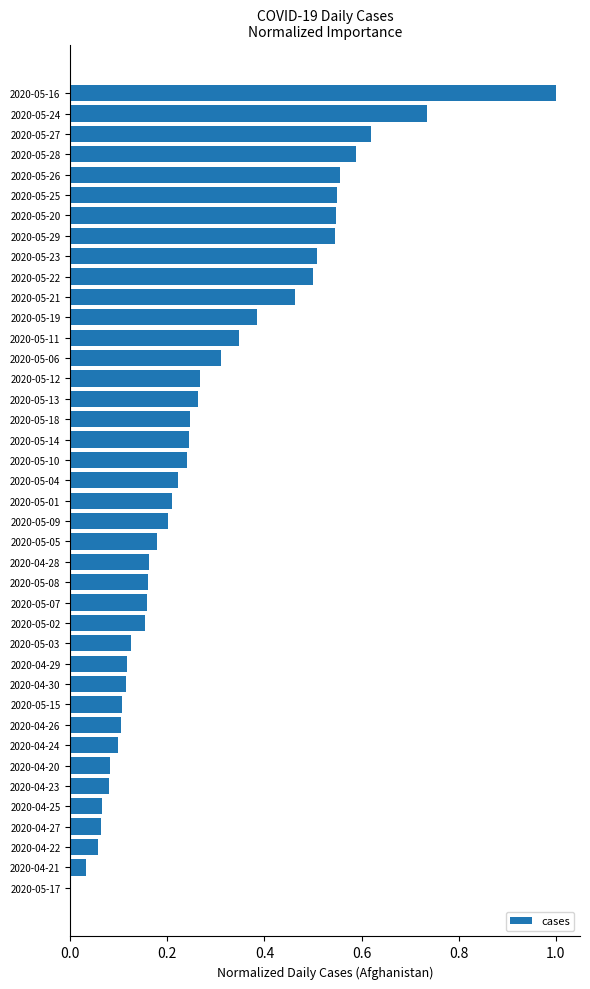

What is the sum of all values?

11.4